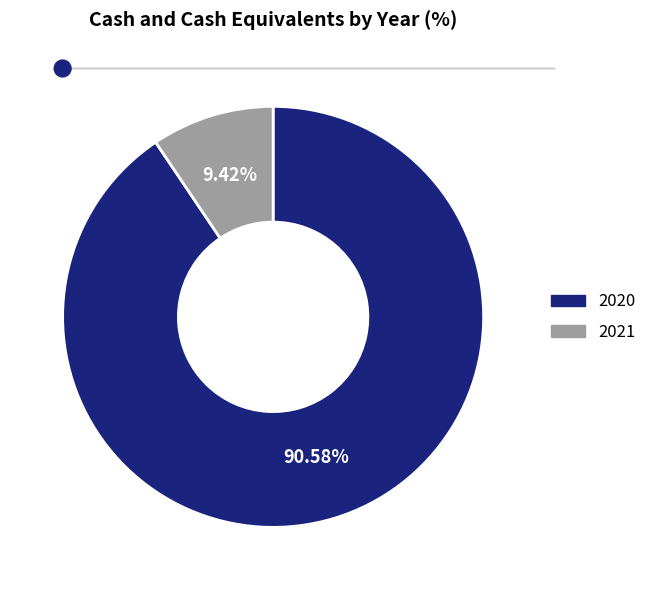

To the nearest percent, what portion does 2021 represent?

9%